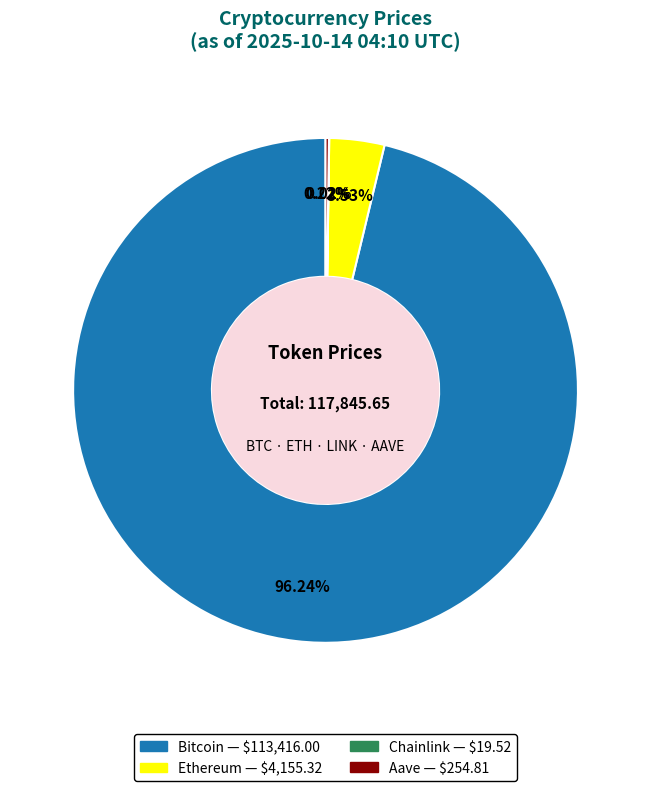

Does Ethereum account for over 50% of the chart?

No